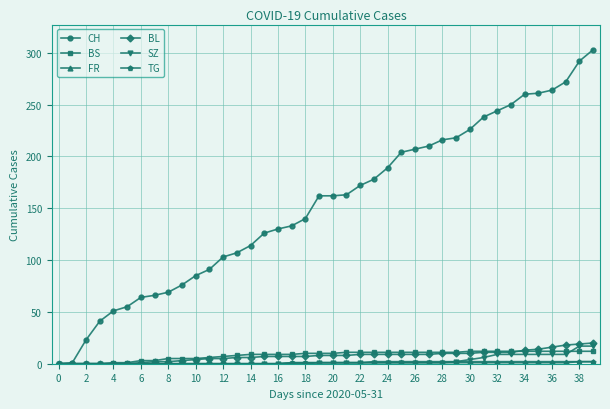

Which series has the largest range (max minus min)?

CH